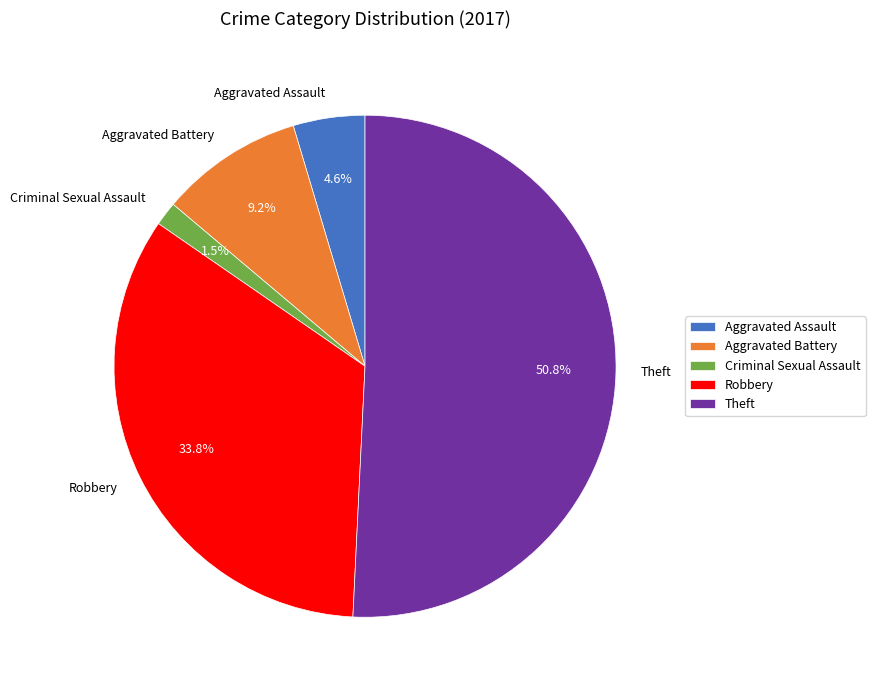

Which slice is the smallest?

Criminal Sexual Assault